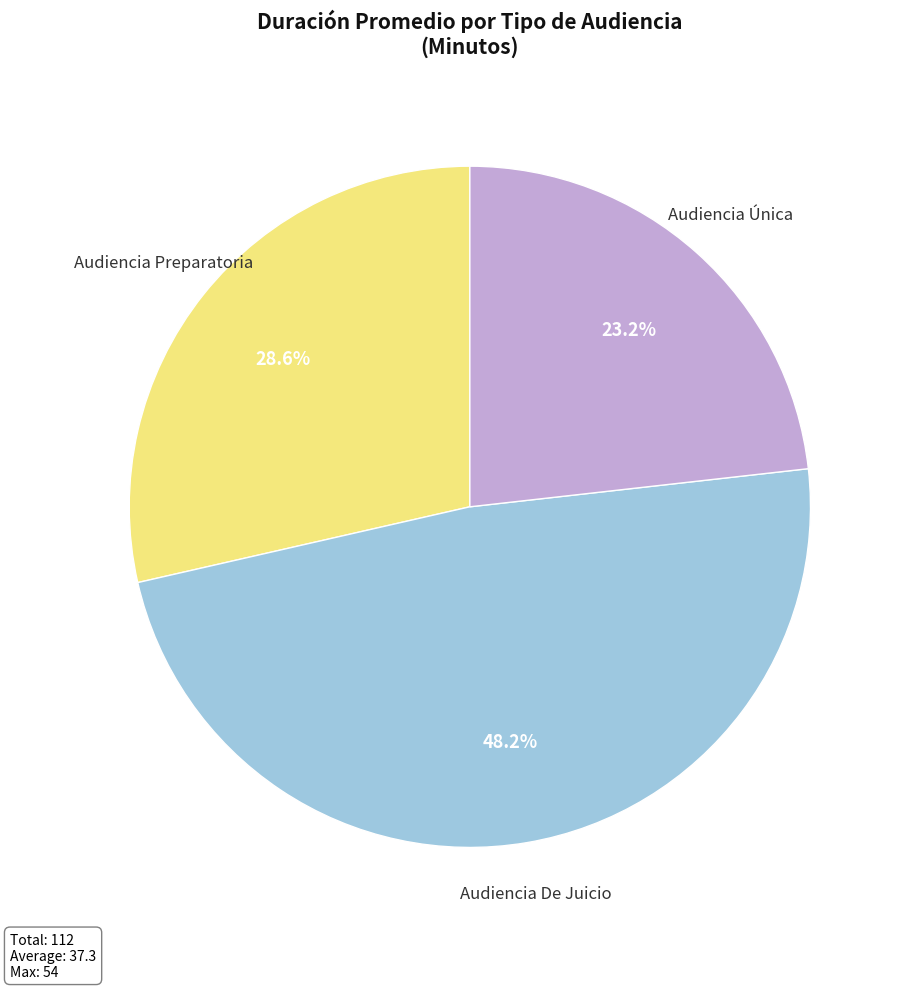

Between Audiencia De Juicio and Audiencia Preparatoria, which is larger?

Audiencia De Juicio